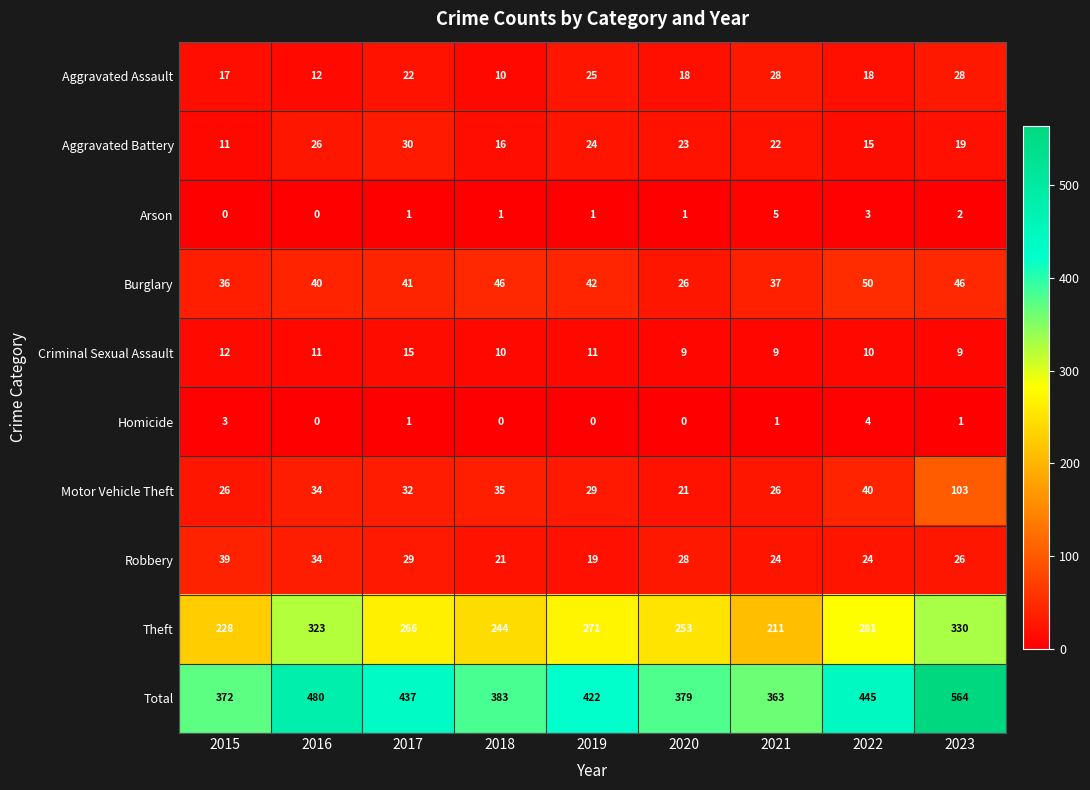

What is the average value of the Aggravated Battery series?

21